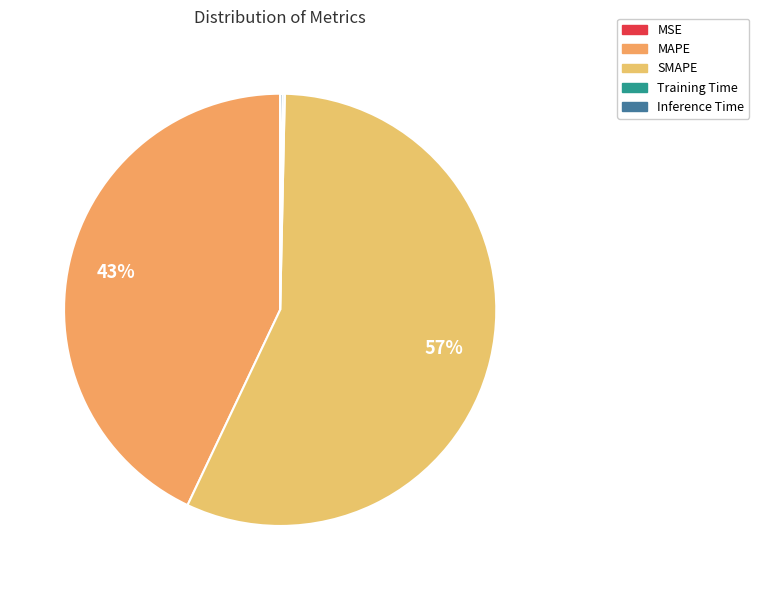

To the nearest percent, what is the difference between the Training Time and SMAPE slice percentages?

57%